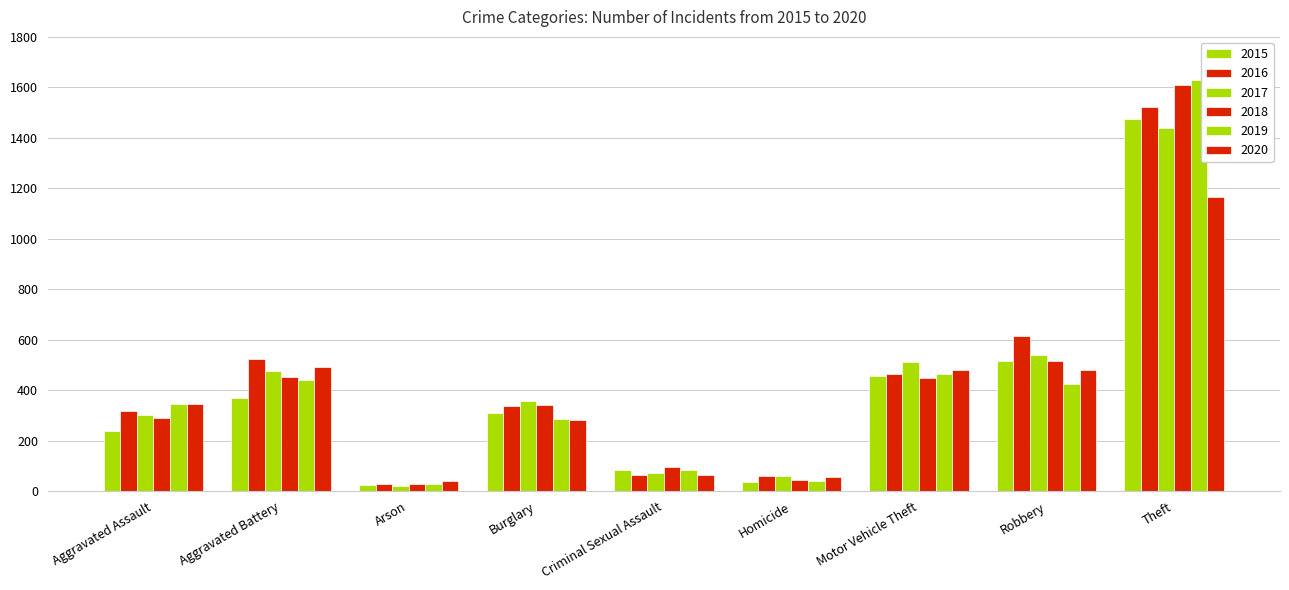

What is the sum of all 2020 values?

3409